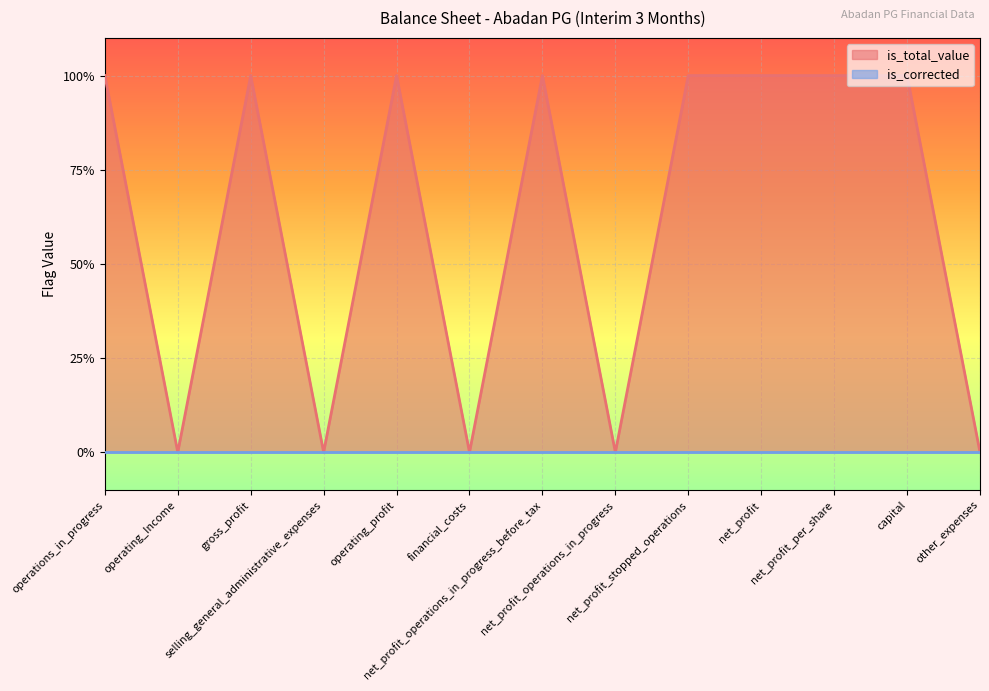

The chart shows a value of 2 at net_profit_stopped_operations. True or false?

False